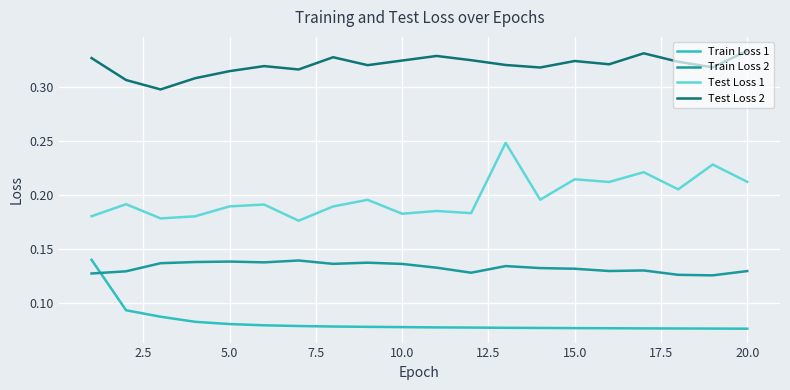

List the series in order of their overall mean, lowest first.

Train Loss 1, Train Loss 2, Test Loss 1, Test Loss 2